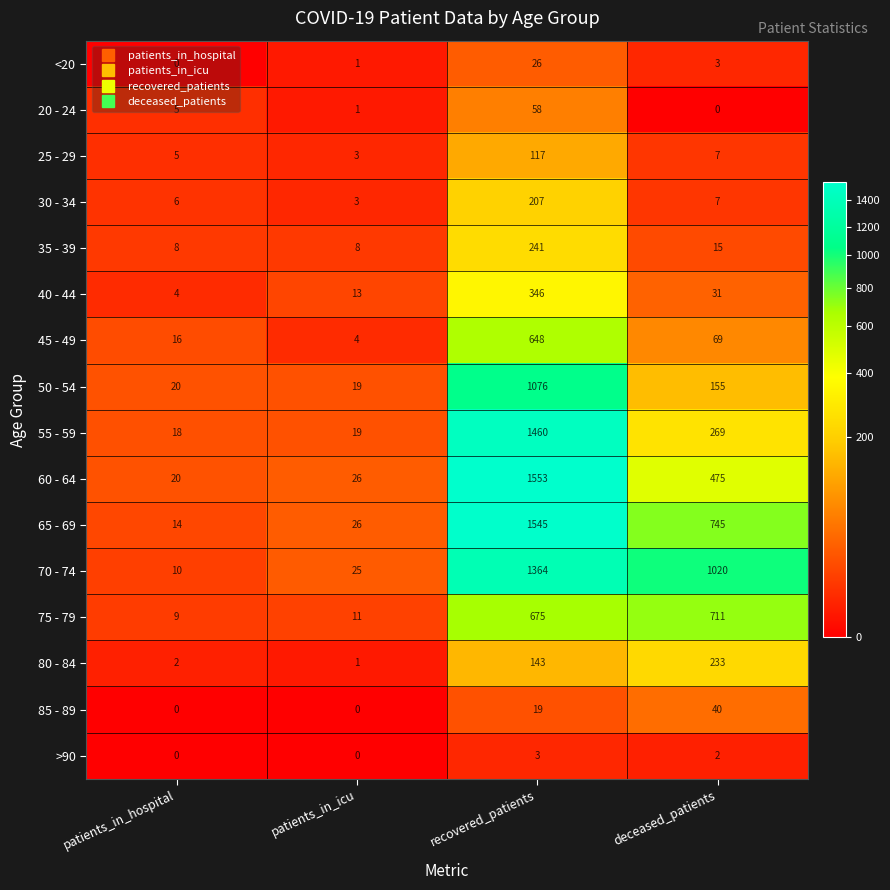

Between patients_in_hospital and recovered_patients, which series saw the biggest shift?

60 - 64